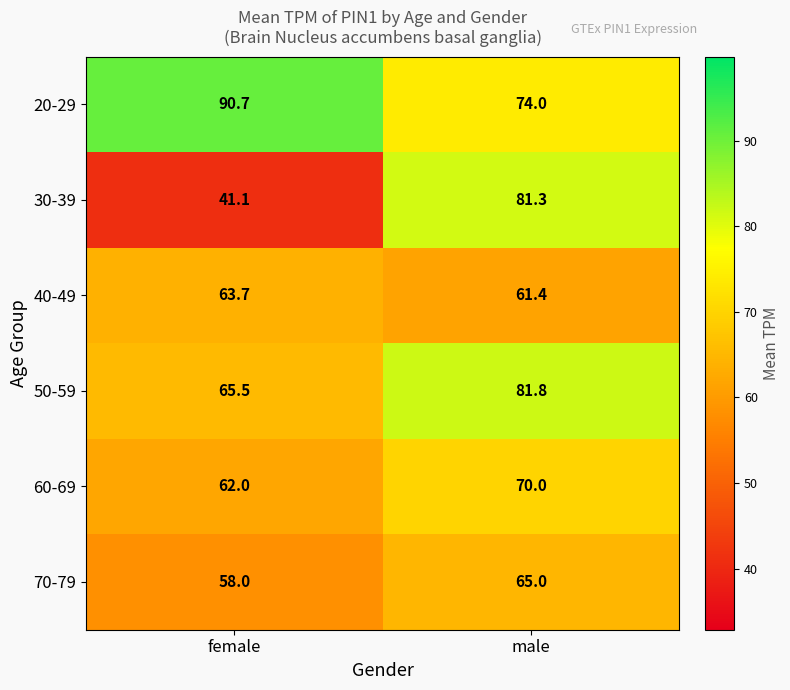

Reading left to right, extract all data points from this chart.

20-29: 90.7	74.0
30-39: 41.1	81.3
40-49: 63.7	61.4
50-59: 65.5	81.8
60-69: 62.0	70.0
70-79: 58.0	65.0